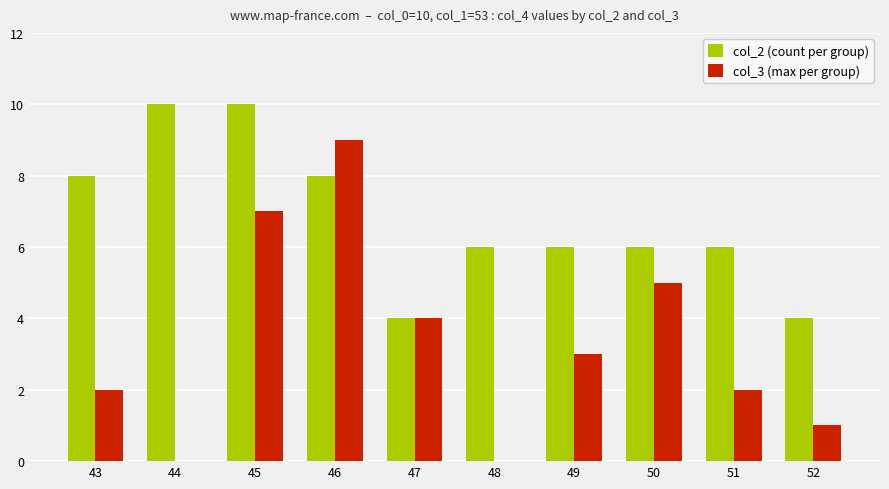

Read the col_3 (max per group) value at 43.

2